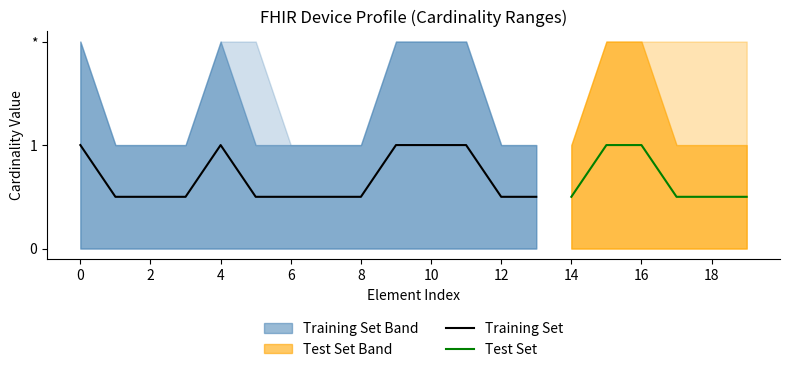

True or false: Base Min has a value of 0 at Device.extension:as-ext-device-Period.

True